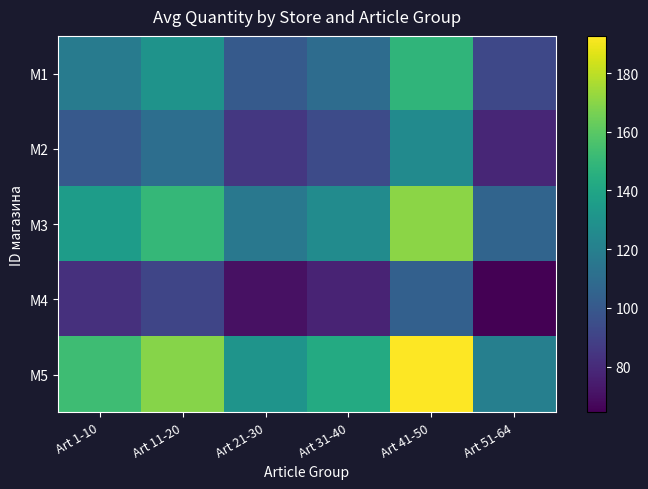

Which label corresponds to the largest value in the chart?

Art 41-50